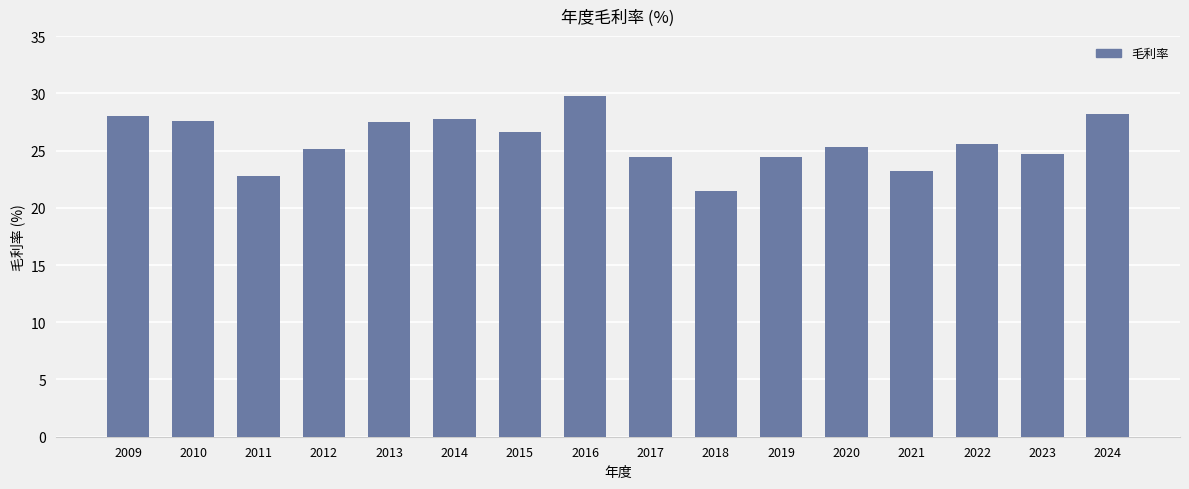

Is it true that the value at 2017 is 24.4?

True